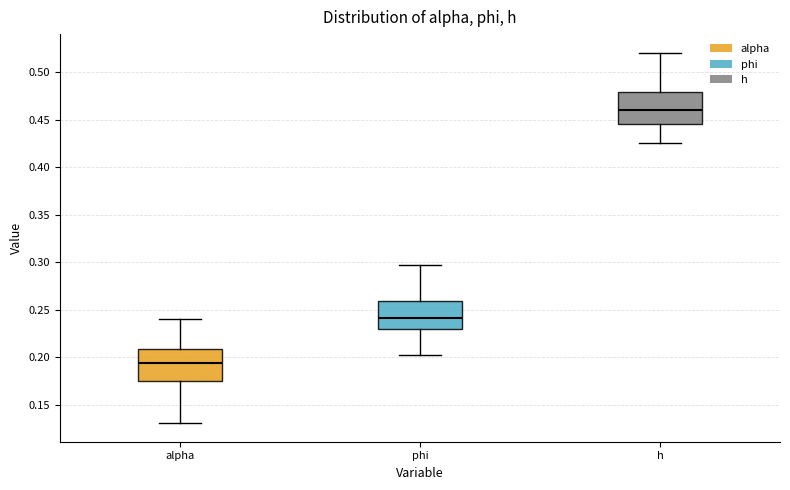

Reading left to right, transcribe this box plot: for each box, give where its median line is, the range the box spans, and where its two whiskers end, as read against the y-axis. The values are not printed on the chart, so give them approximately, as read against the axis.

alpha: median 0.195, box 0.175 to 0.210, whiskers 0.130 to 0.240
phi: median 0.240, box 0.230 to 0.260, whiskers 0.205 to 0.295
h: median 0.460, box 0.445 to 0.480, whiskers 0.425 to 0.520